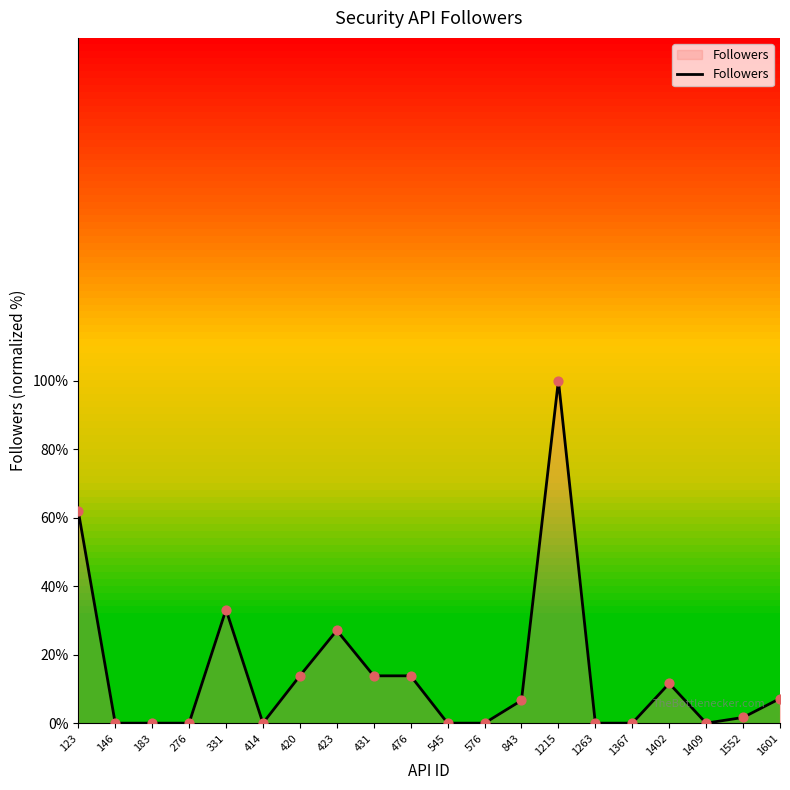

Between 414 and 843, which is larger?

843